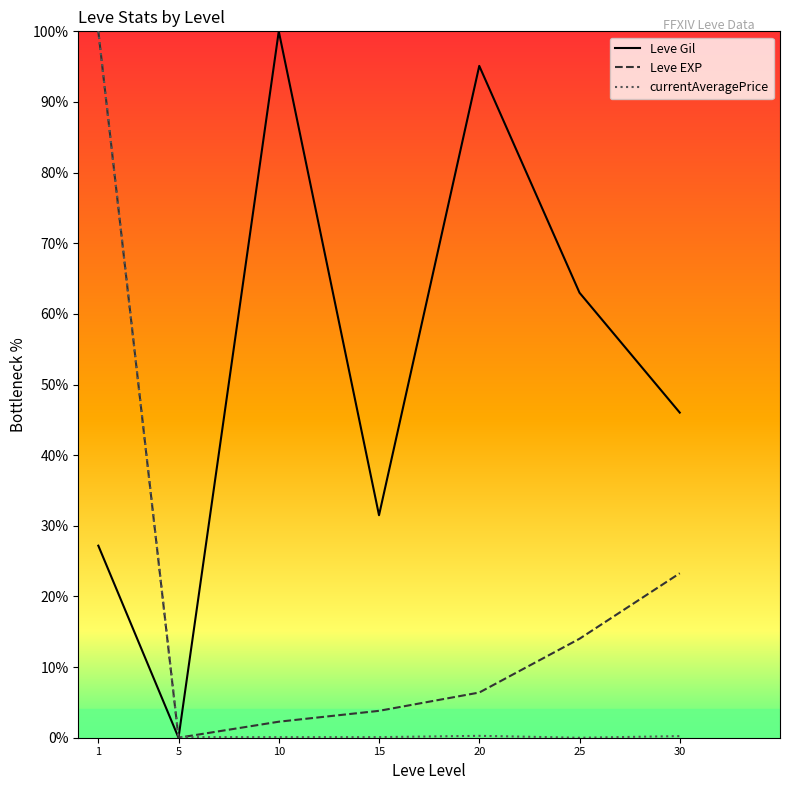

List the series in order of their overall mean, lowest first.

currentAveragePrice, Leve EXP, Leve Gil